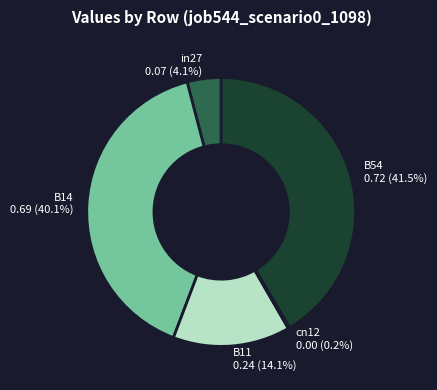

To the nearest percent, what is the difference between the in27 and B54 slice percentages?

37%